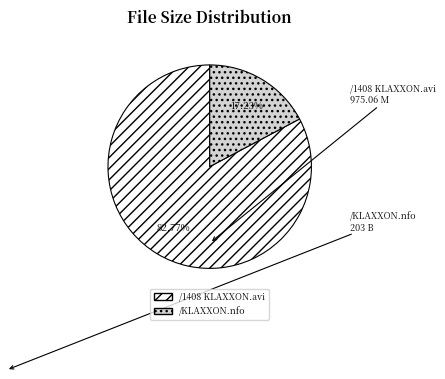

True or false: /KLAXXON.nfo accounts for 5% of the total.

False